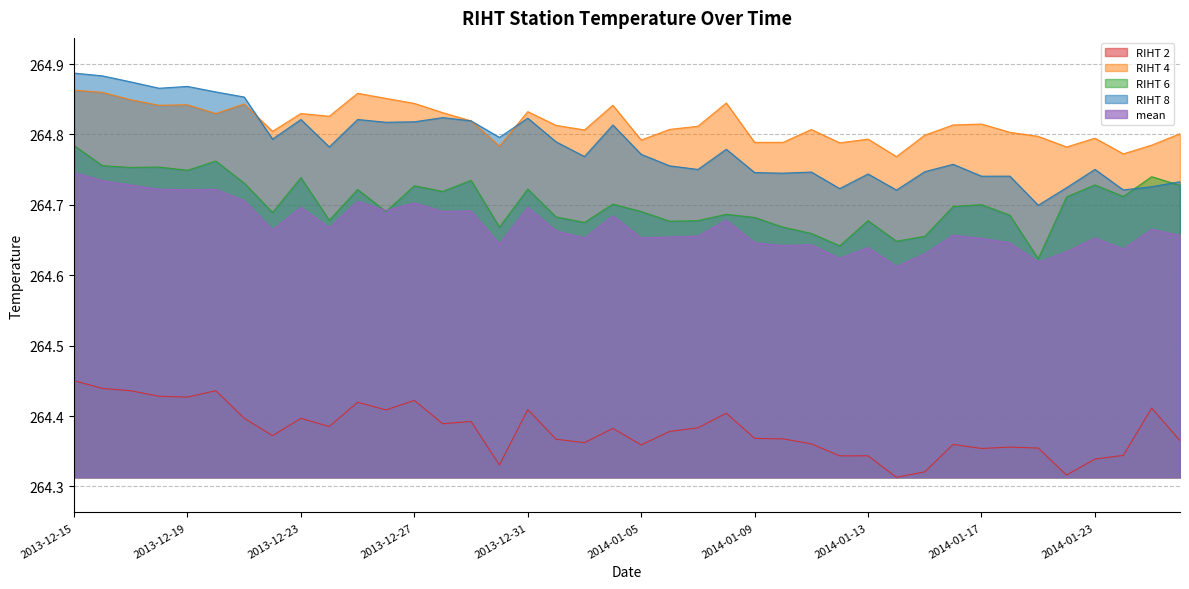

True or false: RIHT 4 and mean cross at least once.

False